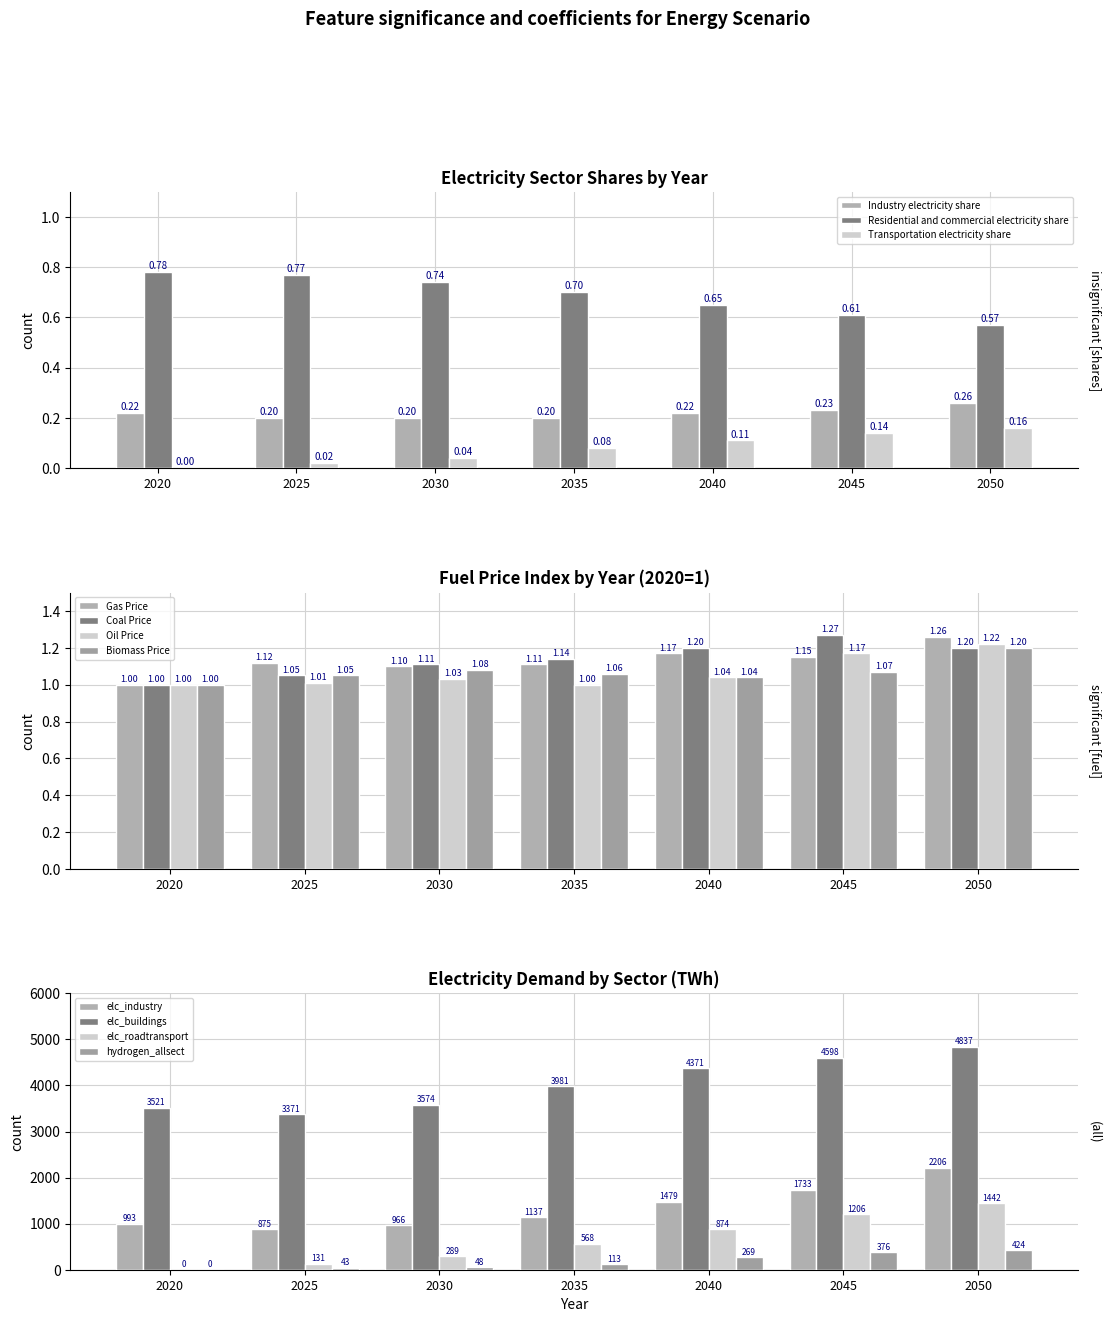

Are the bars grouped side by side (vs. stacked)?

Yes